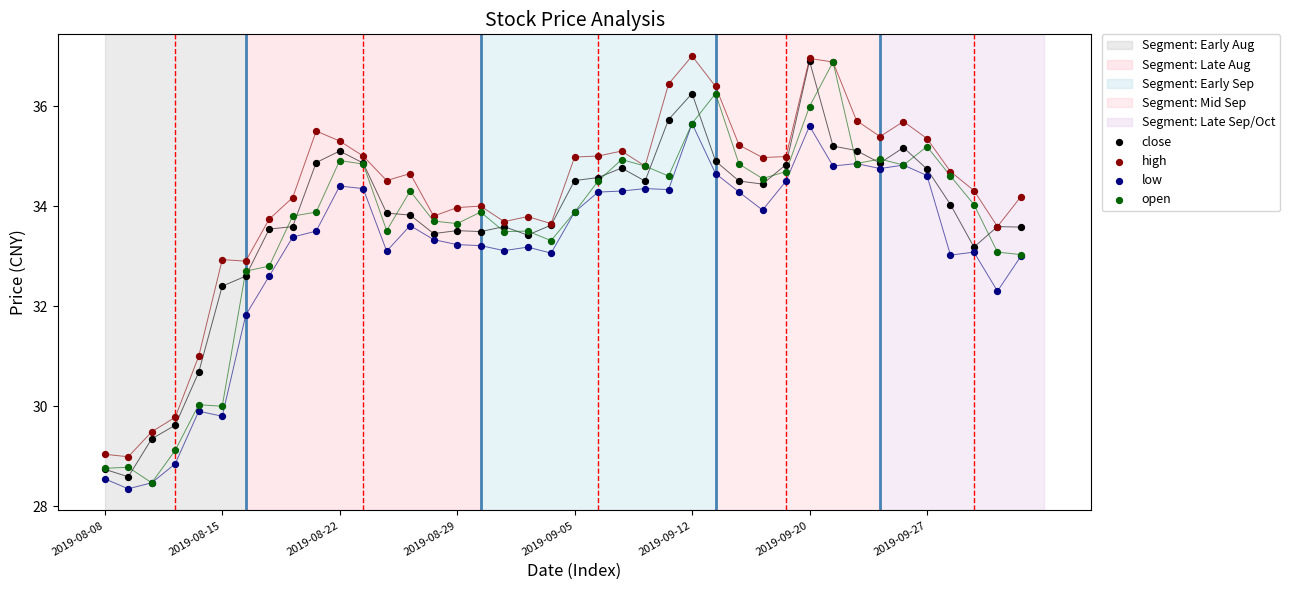

Which series contains the lowest Y value?

low